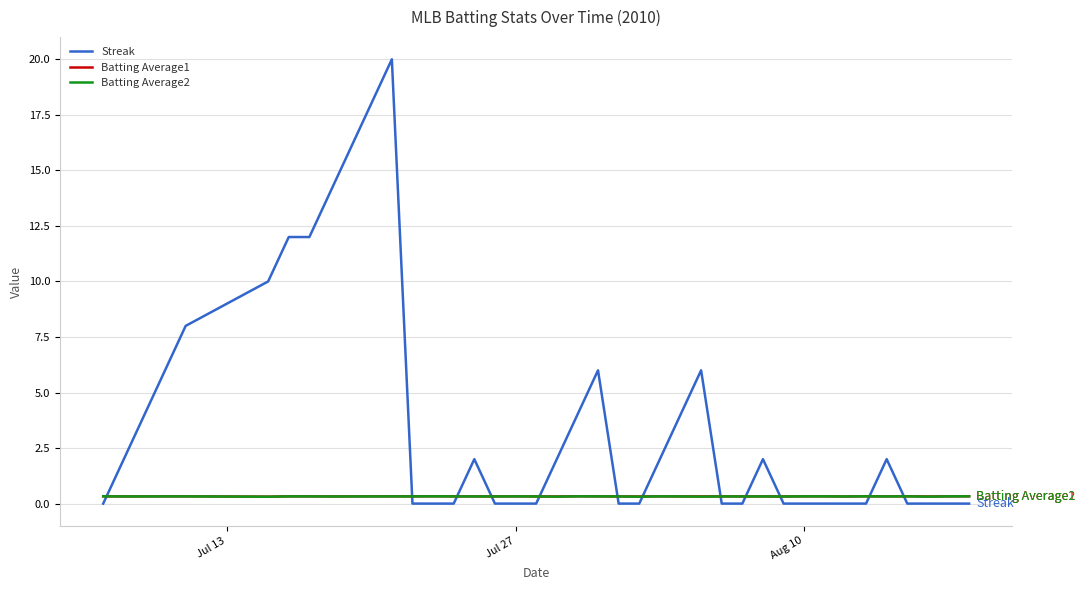

Which series has the largest total across all categories?

Streak